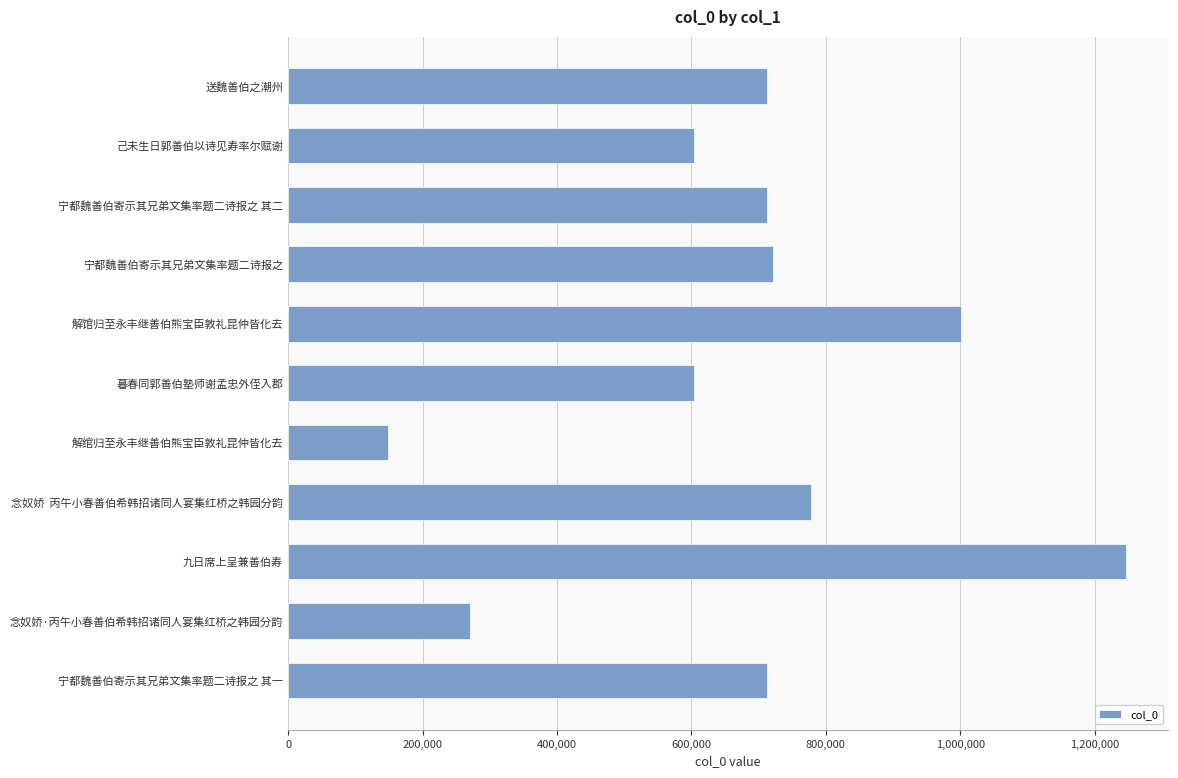

Count the number of categories in the chart.

11